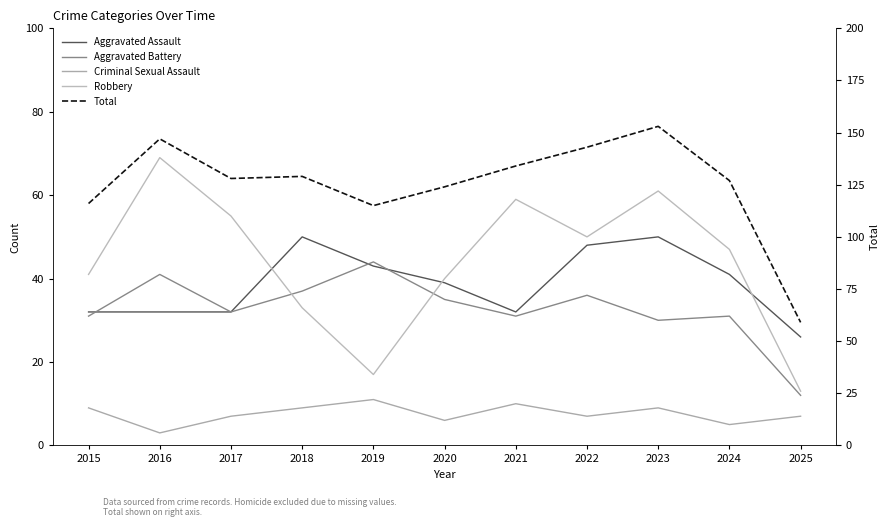

How many categories are shown in the chart?

11